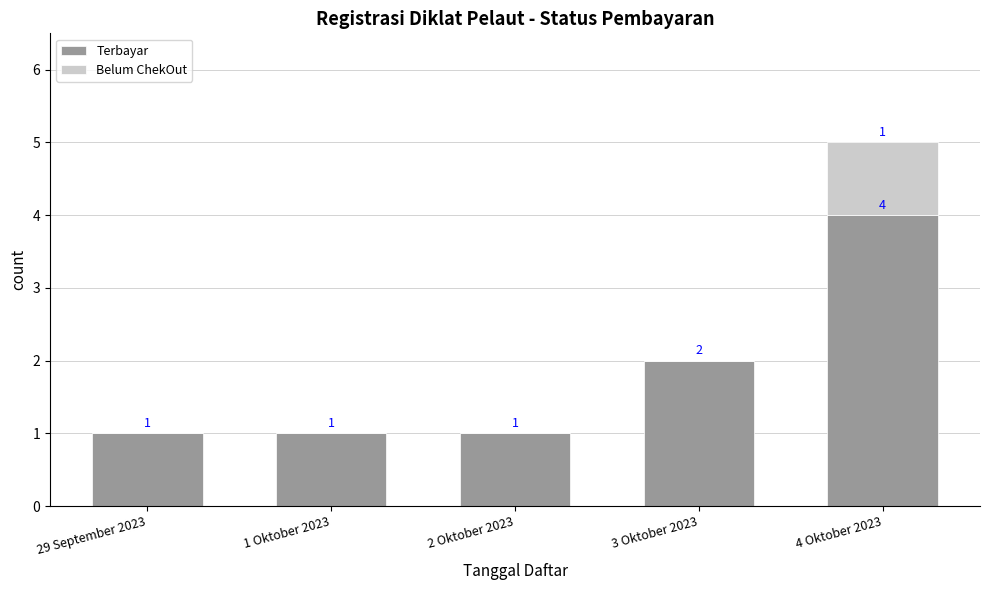

What is the sum of all Terbayar values?

9